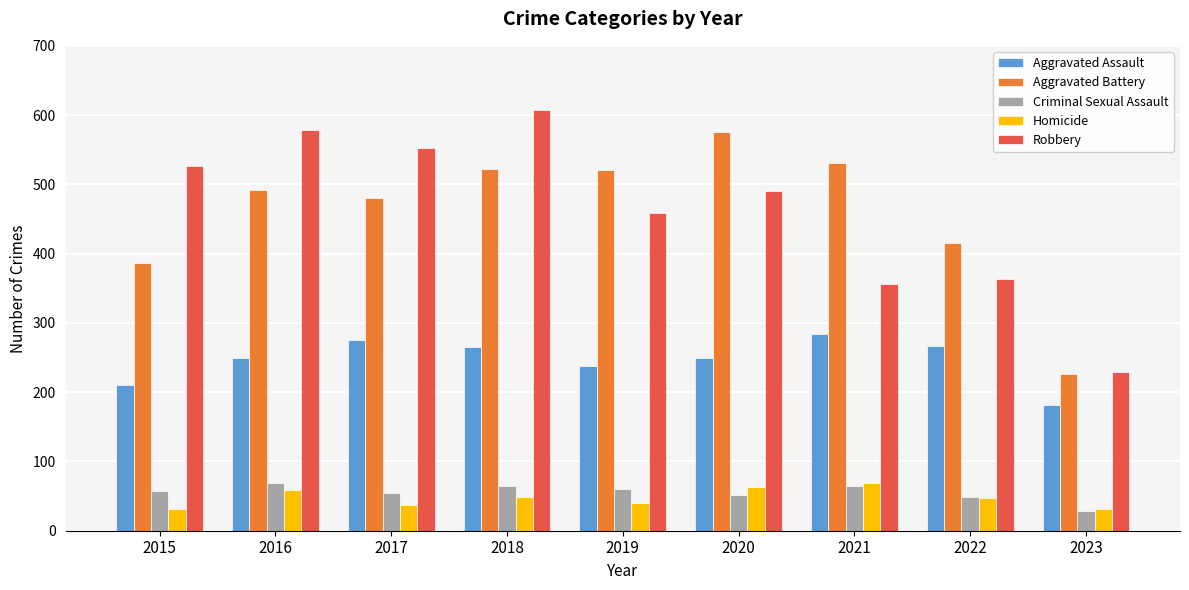

Which series has the widest spread of values?

Robbery